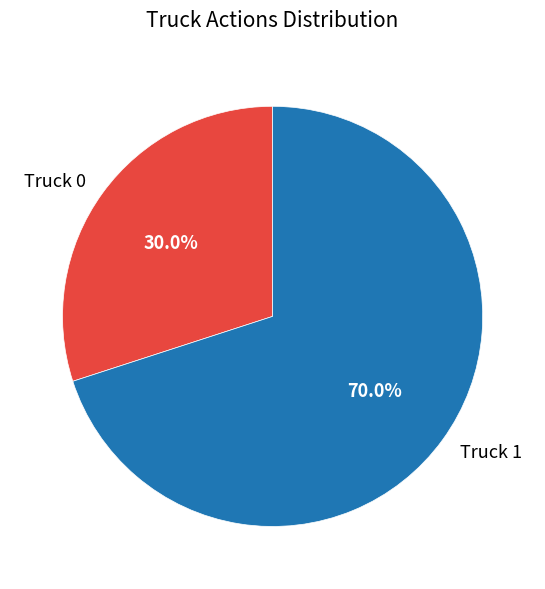

How many segments does this pie chart have?

2